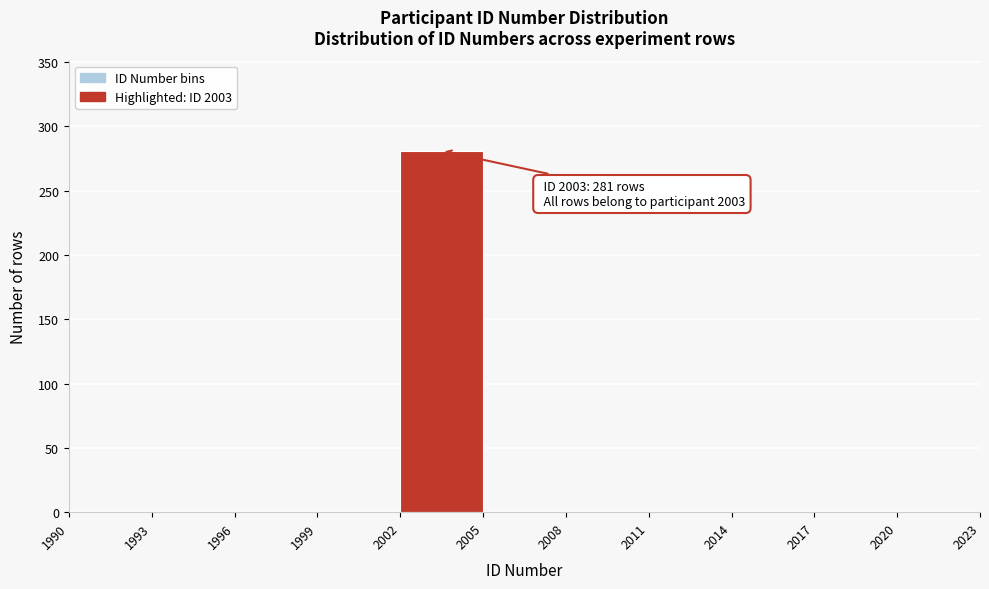

Over which range of the x-axis is the bar tallest?

2002 to 2005